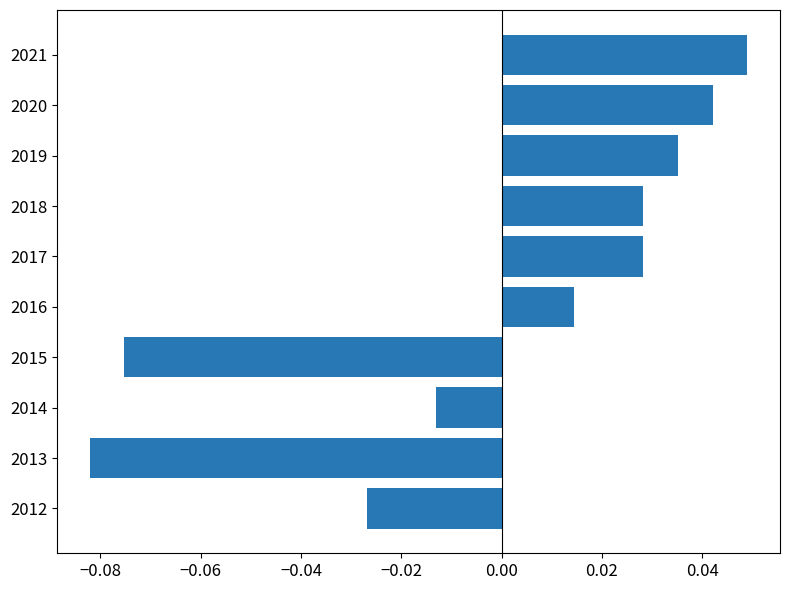

Does the chart contain stacked bars?

No